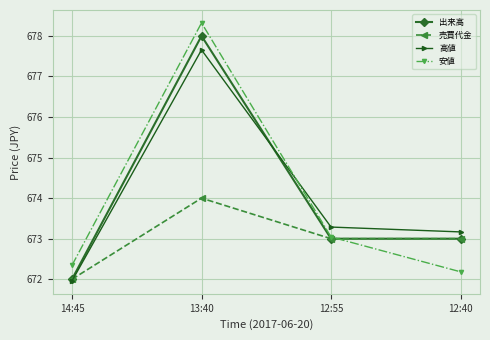

At which category is the sum across all series the highest?

13:40